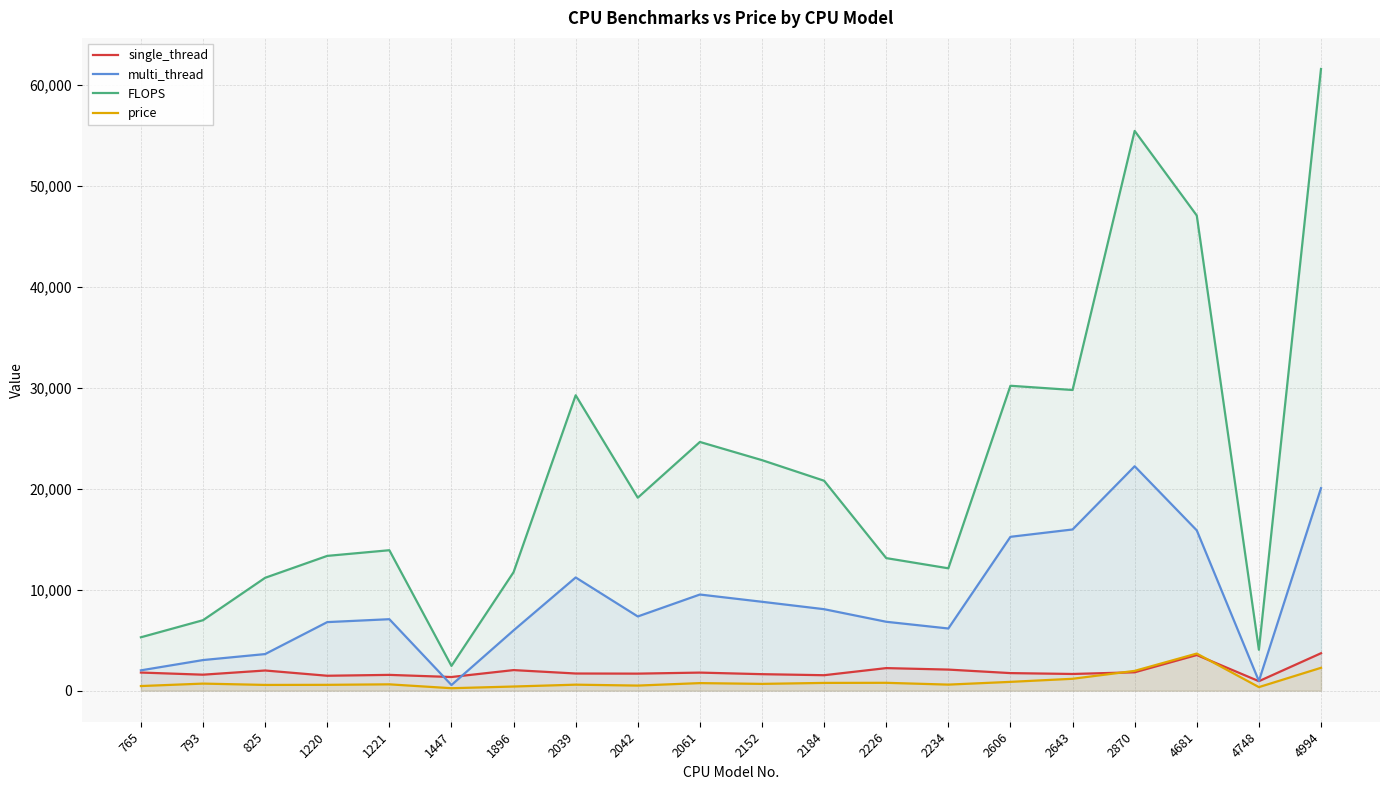

Count the number of data series in this chart.

4